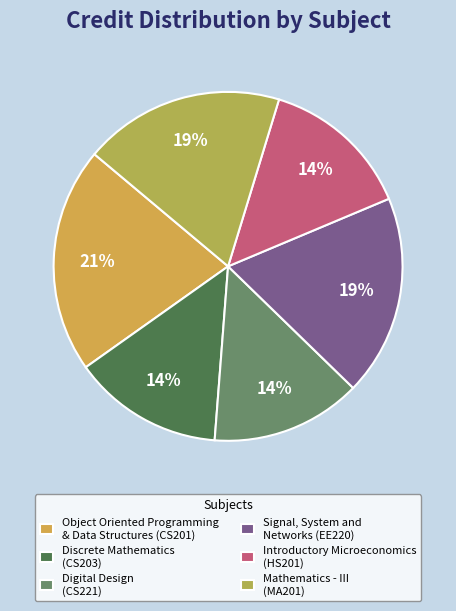

Count the number of slices in the pie.

6